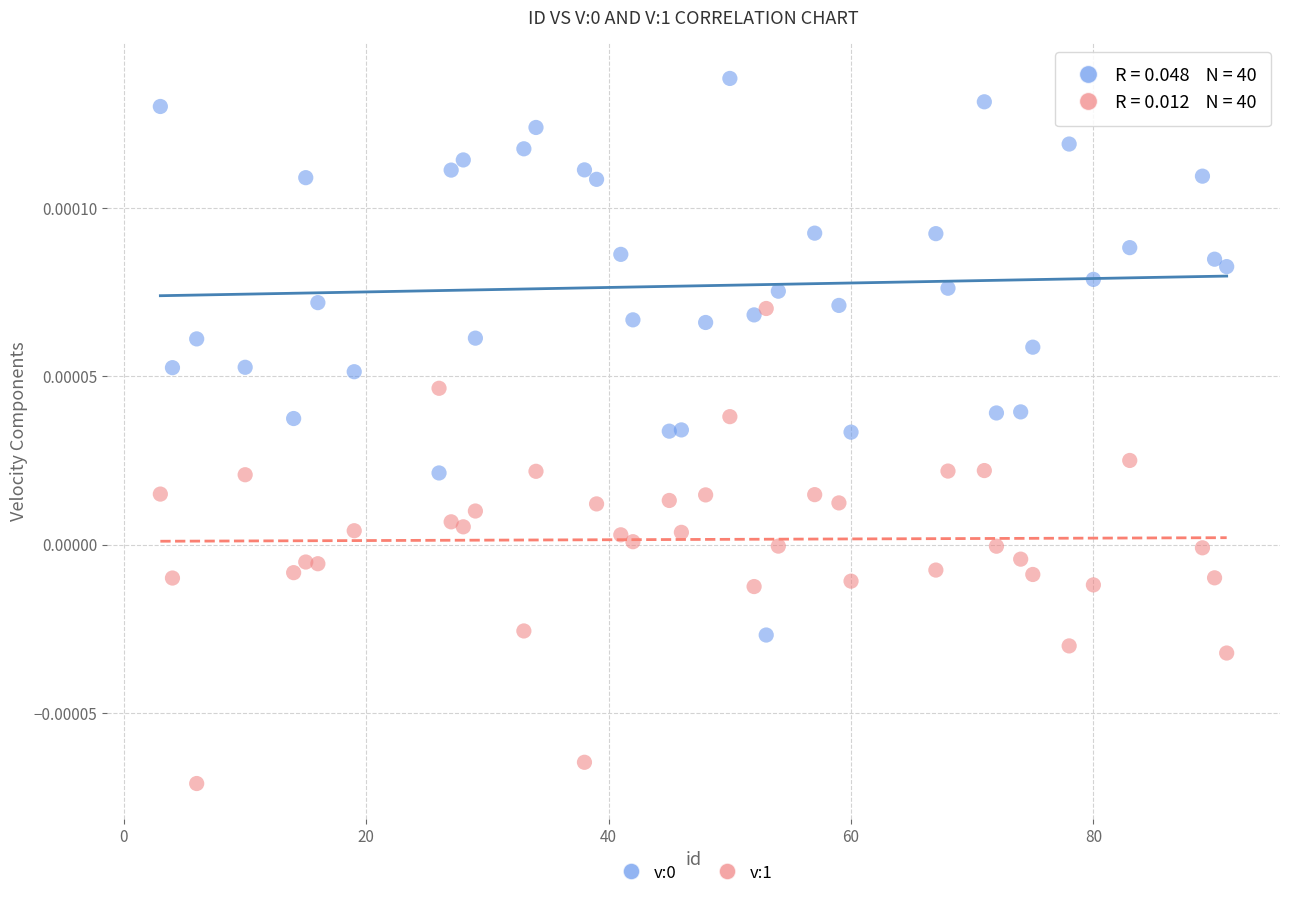

Which series contains the lowest Y value?

v:1